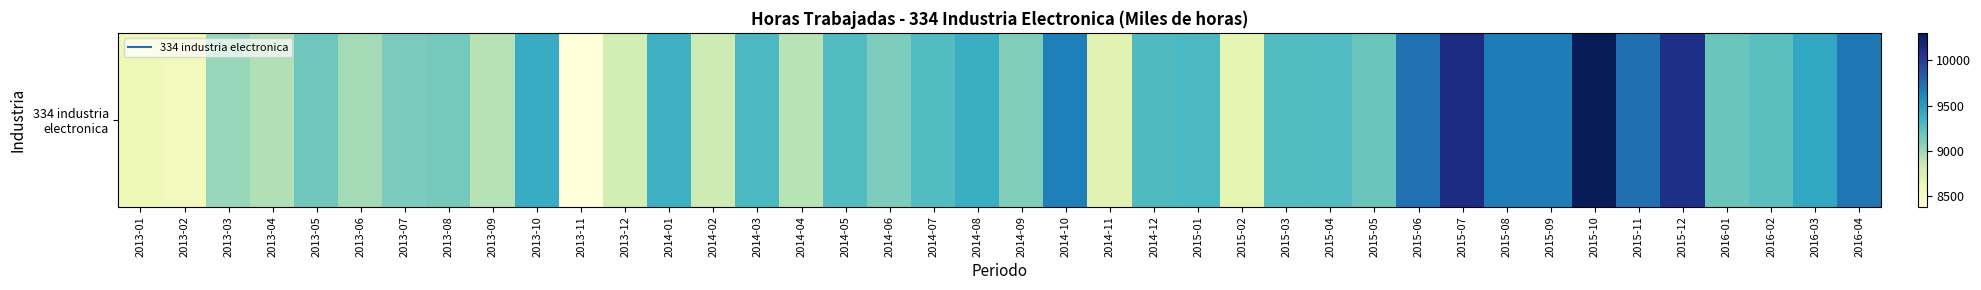

At which category does the chart reach its peak across all series?

2015-10